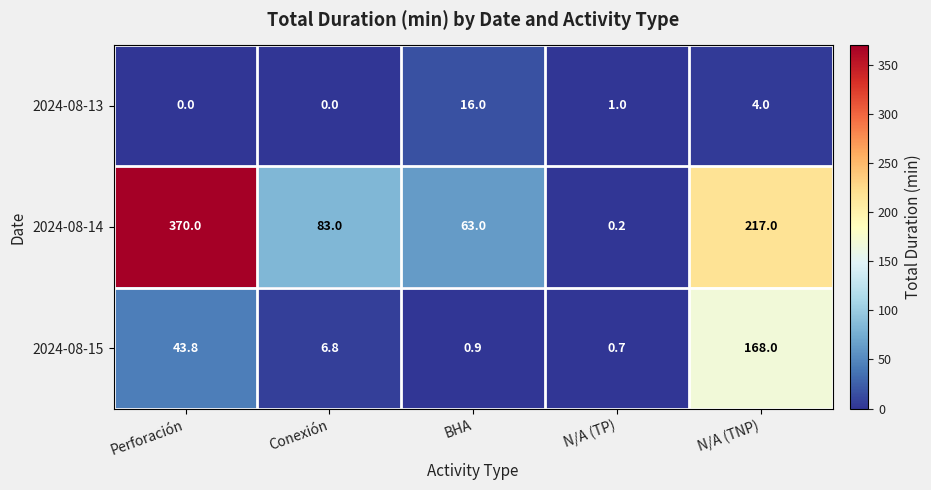

What is the average value of the 2024-08-13 series?

4.2